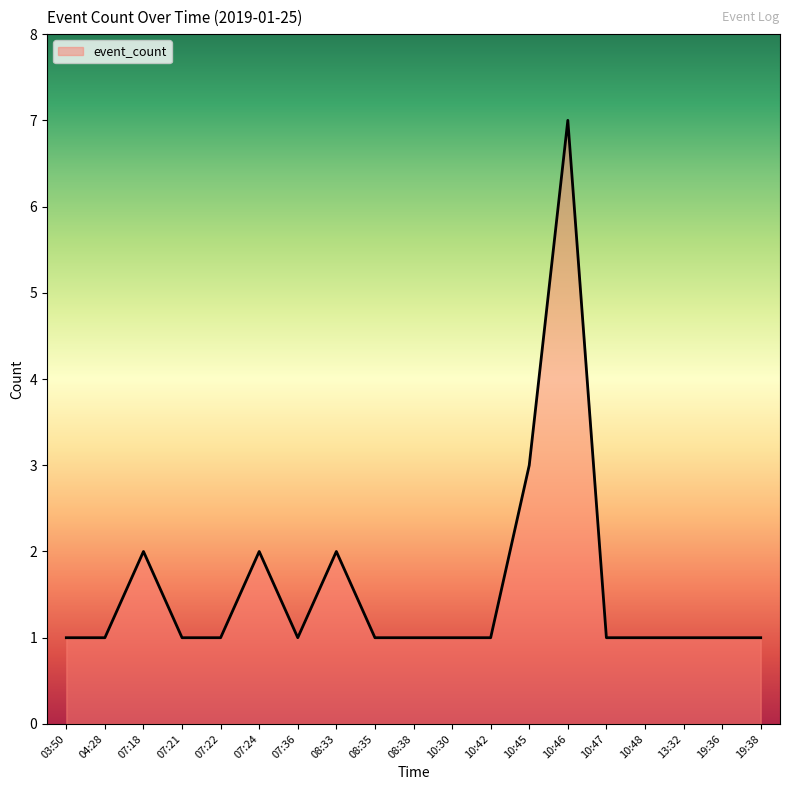

At which category does the data reach its first local peak?

07:18